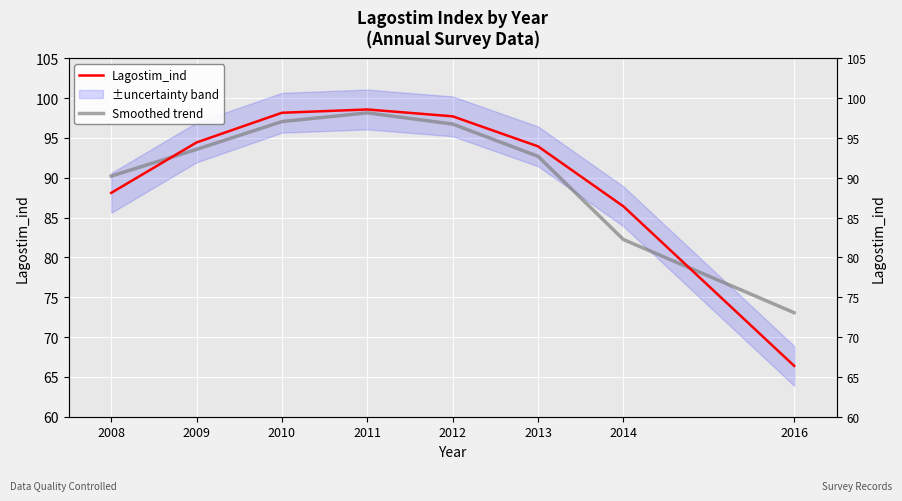

Which has a higher value, 2014 or 2012?

2012